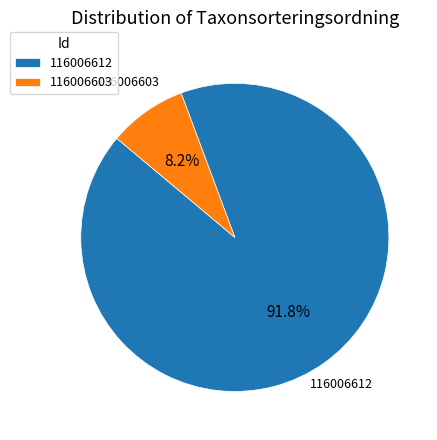

How many slices are in this pie chart?

2